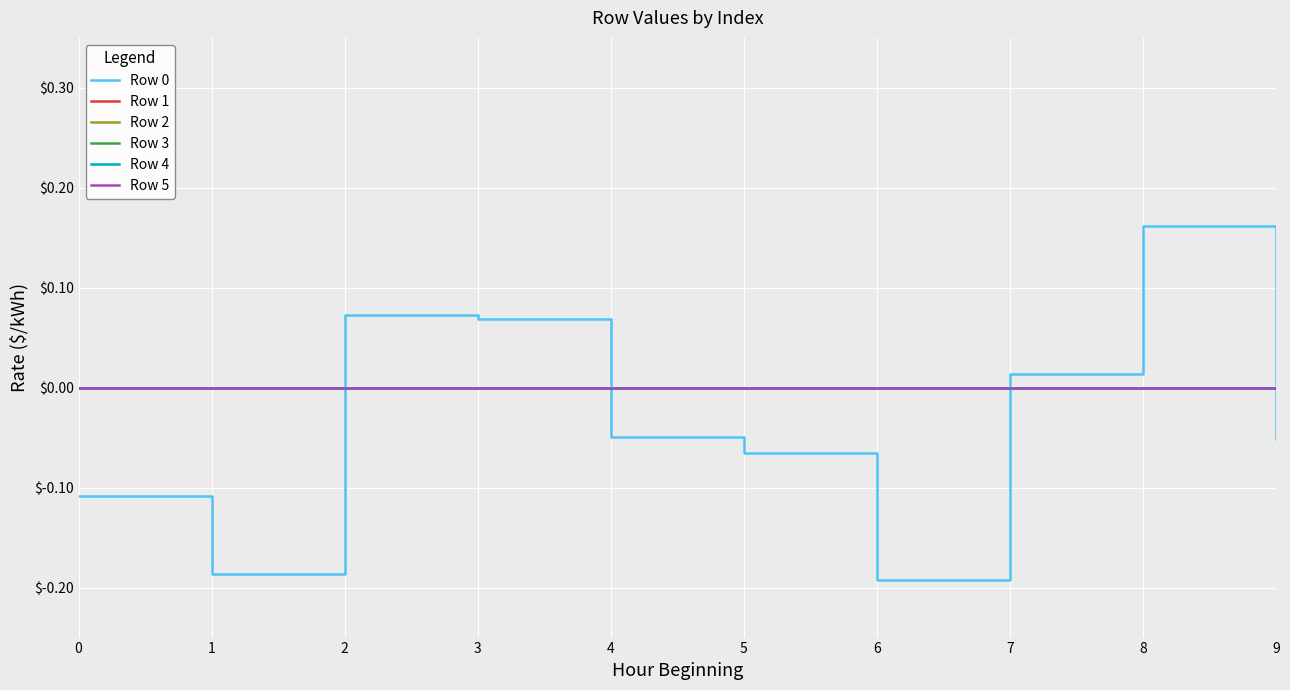

Is this an area chart (filled region under the line)?

No